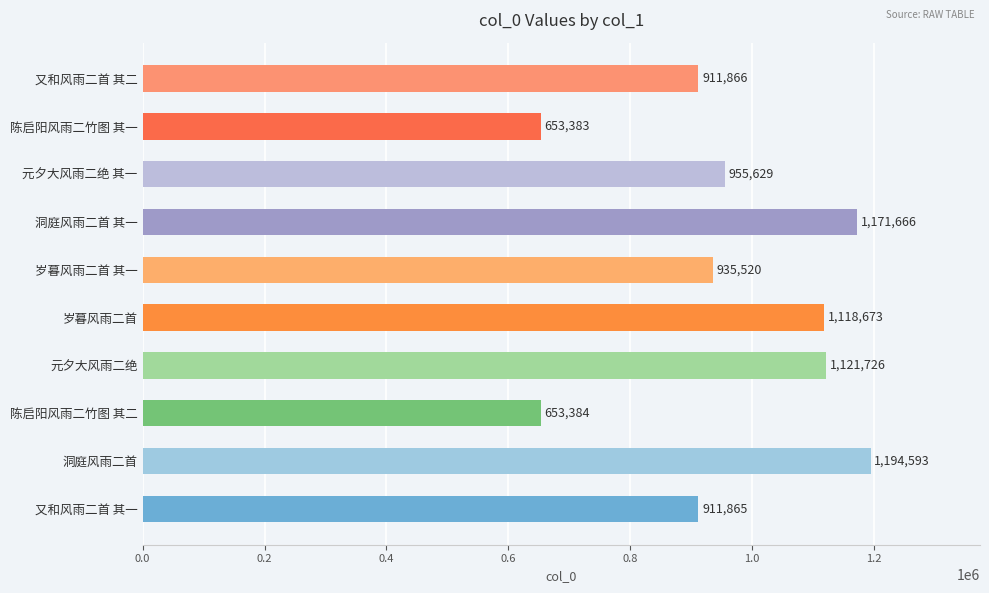

True or false: the data shows 1171666 at 洞庭风雨二首 其一.

True